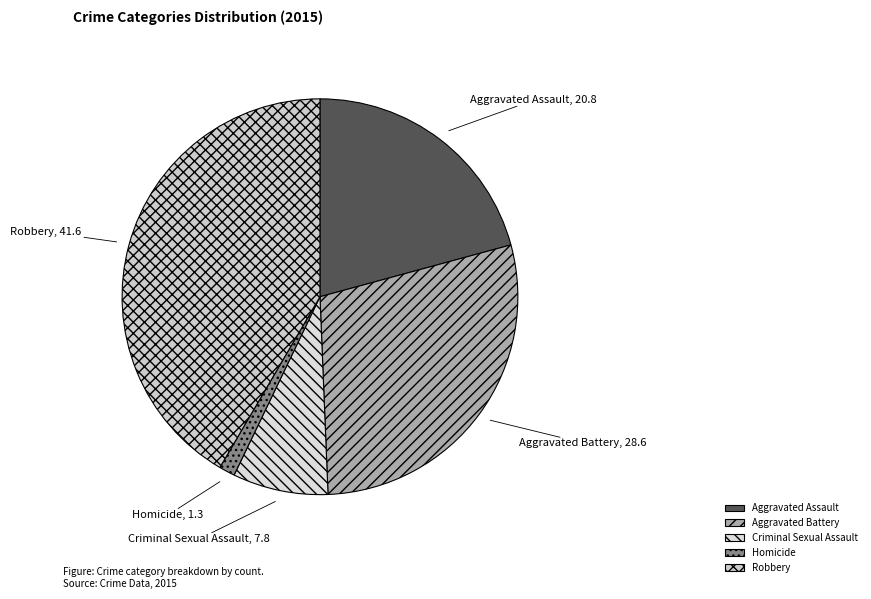

Is Criminal Sexual Assault the majority of the pie?

No